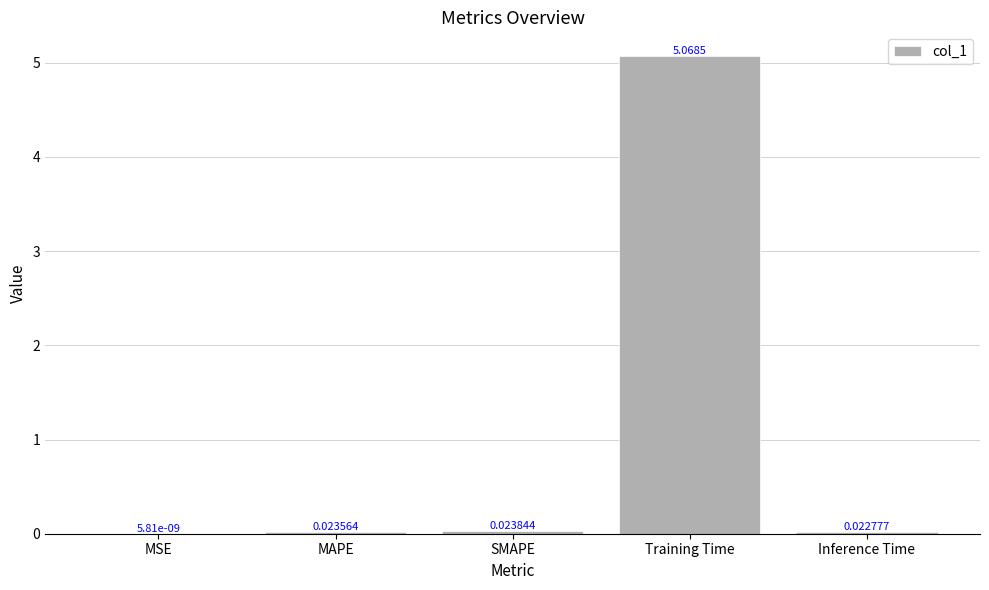

Which has a higher value, SMAPE or MSE?

SMAPE